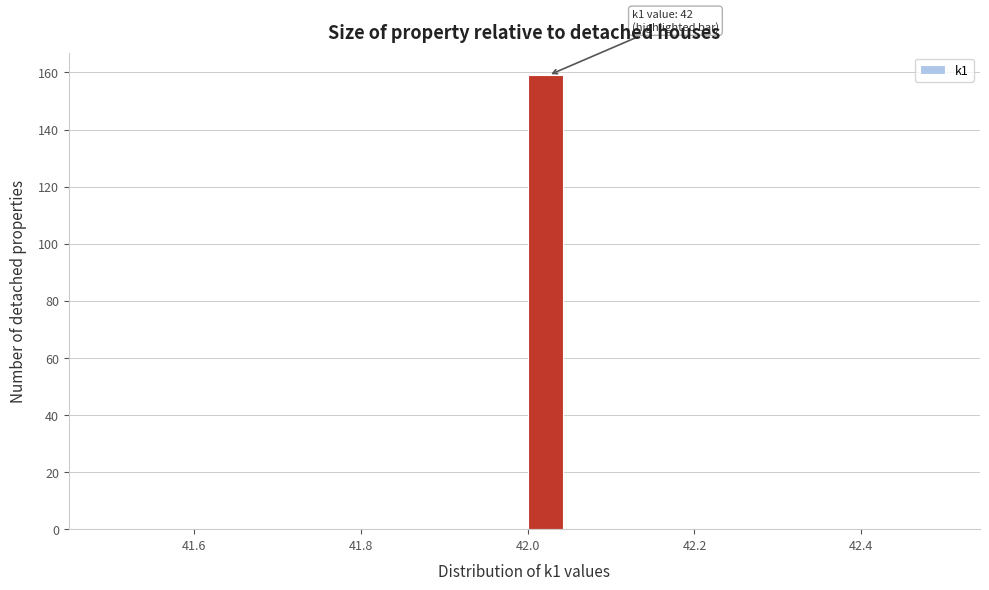

Around what value on the x-axis is the tallest bar? Give the approximate position of its centre, as read against the axis.

42.02